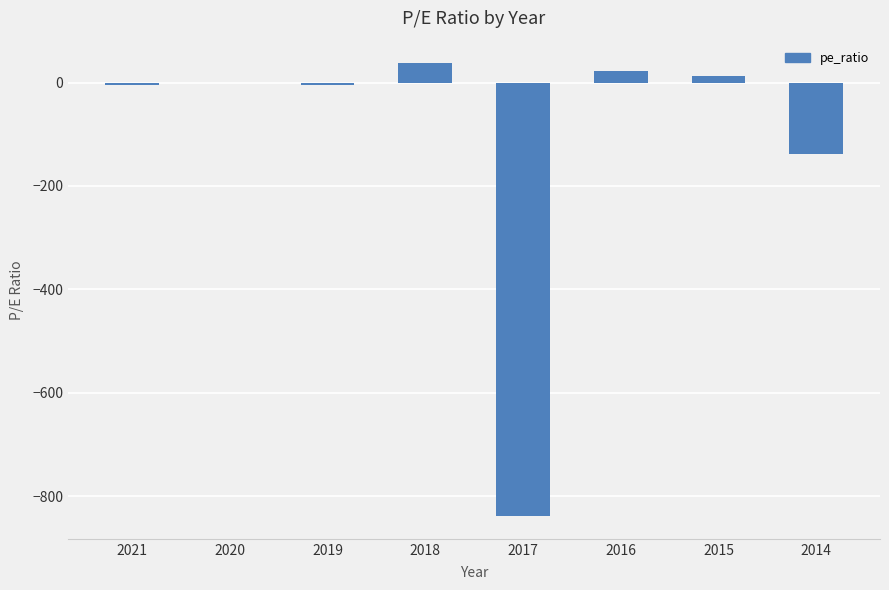

True or false: the data shows -433.7 at 2017.

False